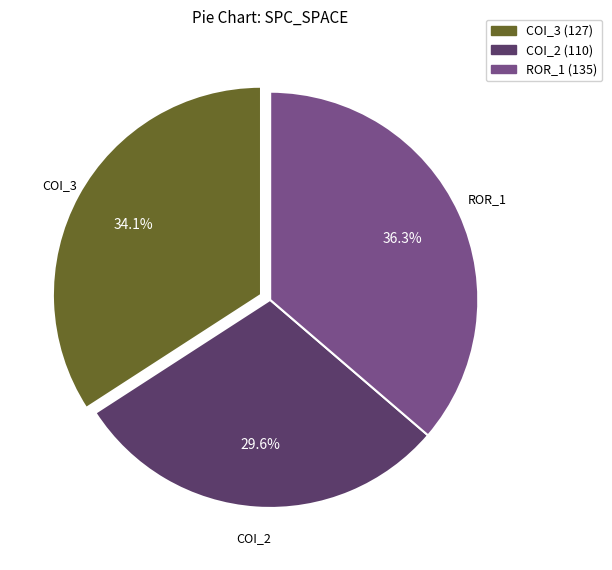

Is there any slice that represents more than half of the pie?

No